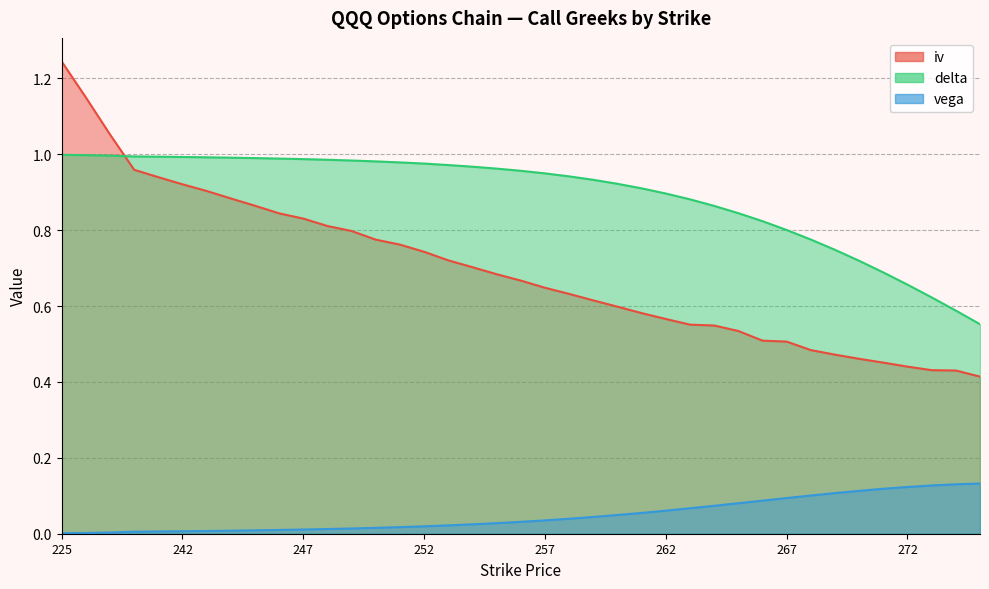

True or false: delta has a value of 0.3 at 257.

False